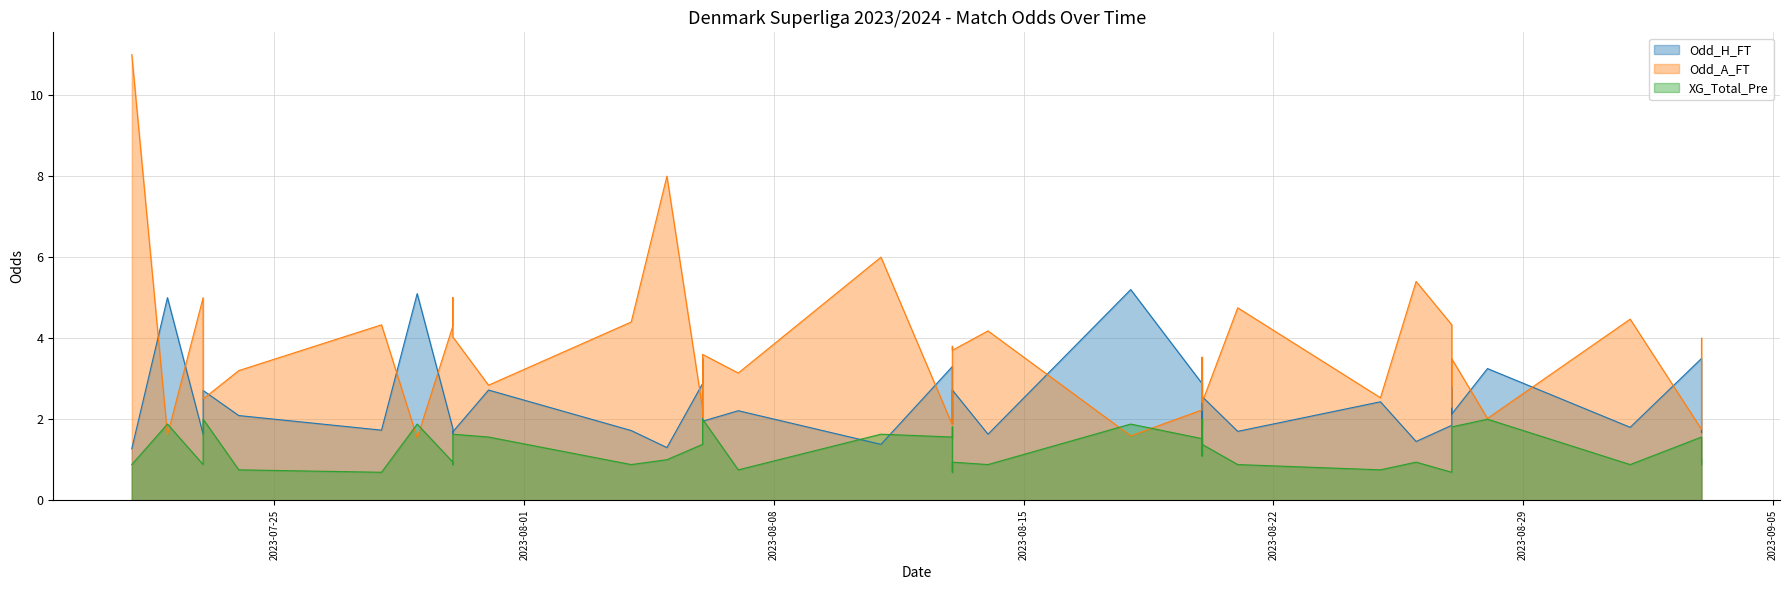

How many intersections are there between Odd_H_FT and Odd_A_FT?

20